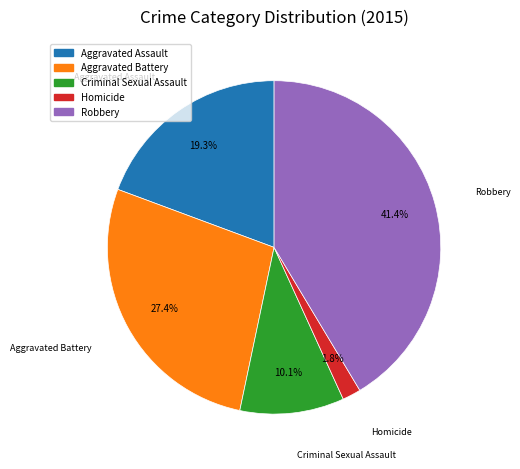

What percentage do Homicide and Aggravated Battery together represent?

29.2%